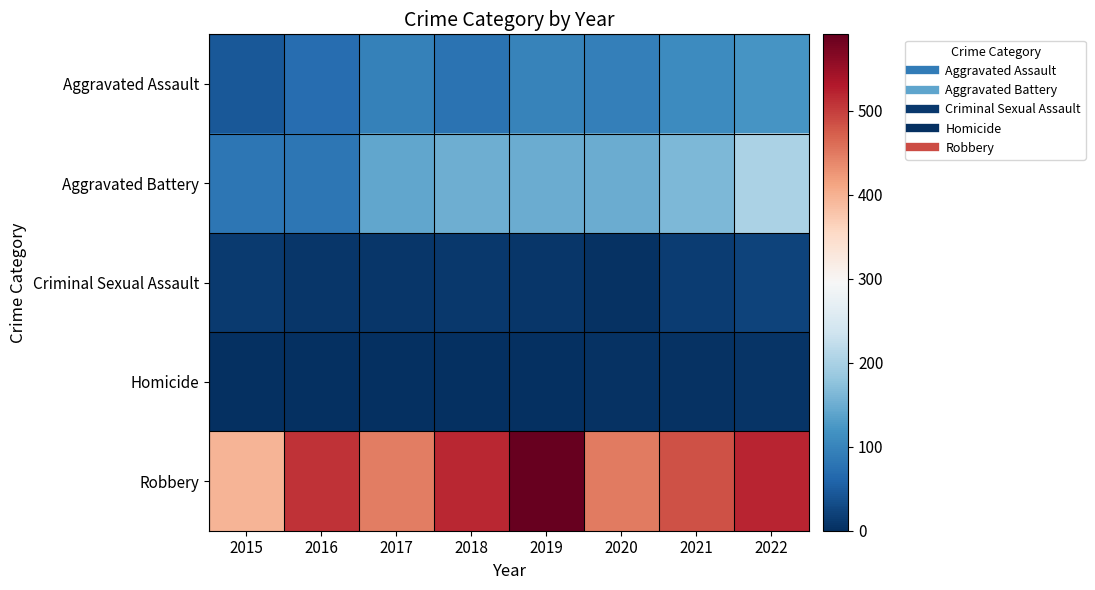

Rank the series by their maximum value, from highest to lowest.

Robbery, Aggravated Battery, Aggravated Assault, Criminal Sexual Assault, Homicide